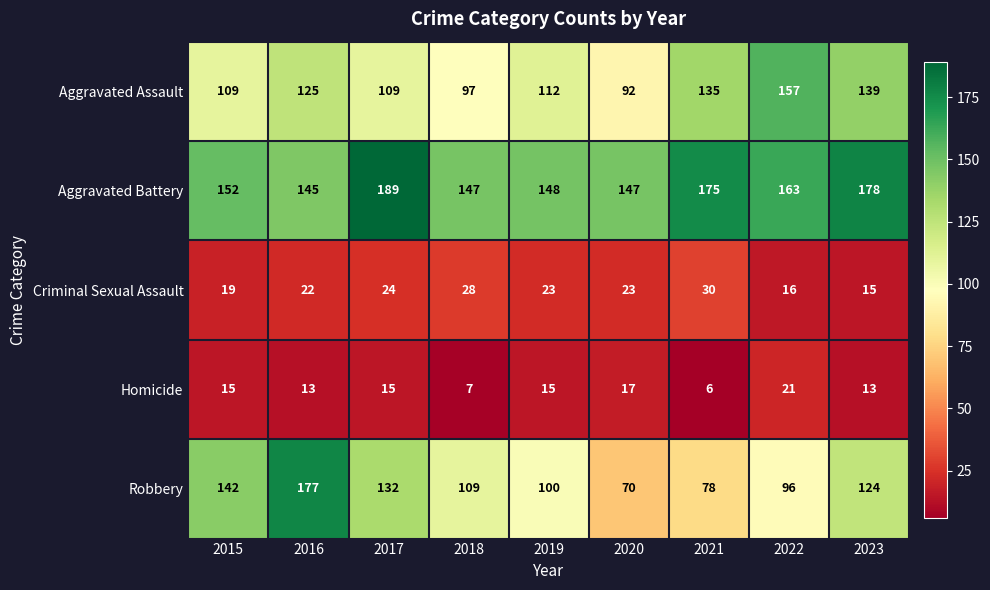

At which category is the sum across all series the highest?

2016